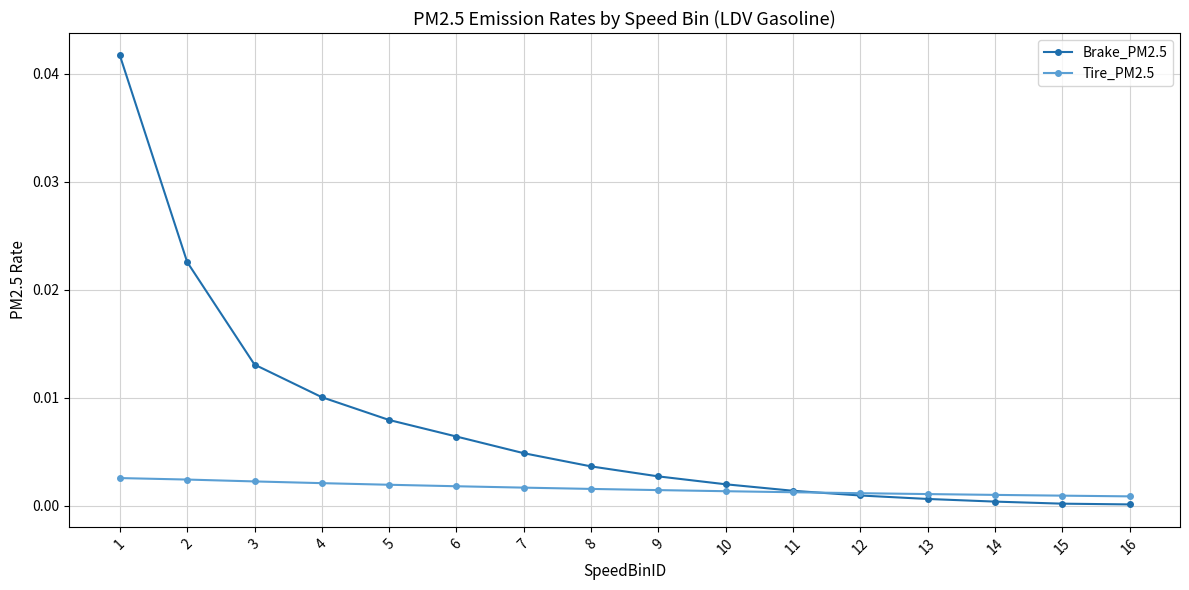

True or false: Brake_PM2.5 and Tire_PM2.5 intersect in this chart.

True